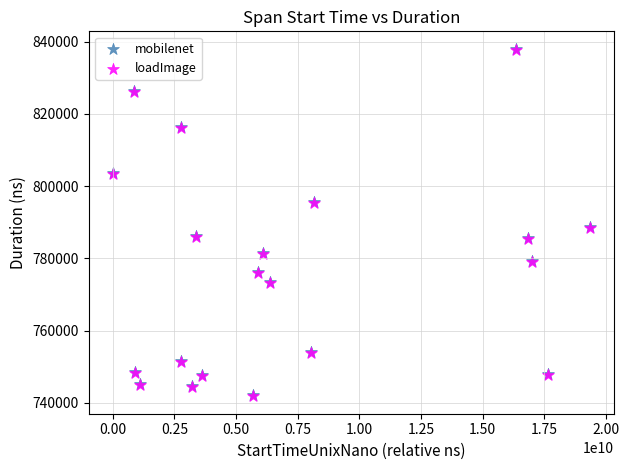

Which series has the largest Y range (max minus min)?

mobilenet